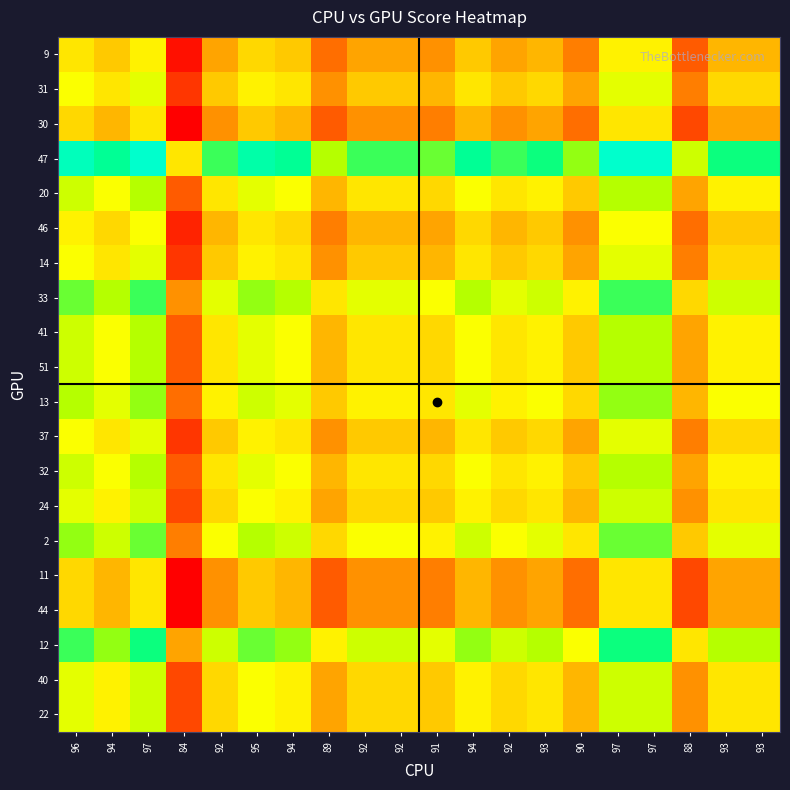

Reading left to right, list all the values displayed in this chart.

9: 96=0	94=-2	97=1	84=-12	92=-4	95=-1	94=-2	89=-7	92=-4	92=-4	91=-5	94=-2	92=-4	93=-3	90=-6	97=1	97=1	88=-8	93=-3	93=-3
31: 96=2	94=0	97=3	84=-10	92=-2	95=1	94=0	89=-5	92=-2	92=-2	91=-3	94=0	92=-2	93=-1	90=-4	97=3	97=3	88=-6	93=-1	93=-1
30: 96=-1	94=-3	97=0	84=-13	92=-5	95=-2	94=-3	89=-8	92=-5	92=-5	91=-6	94=-3	92=-5	93=-4	90=-7	97=0	97=0	88=-9	93=-4	93=-4
47: 96=12	94=10	97=13	84=0	92=8	95=11	94=10	89=5	92=8	92=8	91=7	94=10	92=8	93=9	90=6	97=13	97=13	88=4	93=9	93=9
20: 96=4	94=2	97=5	84=-8	92=0	95=3	94=2	89=-3	92=0	92=0	91=-1	94=2	92=0	93=1	90=-2	97=5	97=5	88=-4	93=1	93=1
46: 96=1	94=-1	97=2	84=-11	92=-3	95=0	94=-1	89=-6	92=-3	92=-3	91=-4	94=-1	92=-3	93=-2	90=-5	97=2	97=2	88=-7	93=-2	93=-2
14: 96=2	94=0	97=3	84=-10	92=-2	95=1	94=0	89=-5	92=-2	92=-2	91=-3	94=0	92=-2	93=-1	90=-4	97=3	97=3	88=-6	93=-1	93=-1
33: 96=7	94=5	97=8	84=-5	92=3	95=6	94=5	89=0	92=3	92=3	91=2	94=5	92=3	93=4	90=1	97=8	97=8	88=-1	93=4	93=4
41: 96=4	94=2	97=5	84=-8	92=0	95=3	94=2	89=-3	92=0	92=0	91=-1	94=2	92=0	93=1	90=-2	97=5	97=5	88=-4	93=1	93=1
51: 96=4	94=2	97=5	84=-8	92=0	95=3	94=2	89=-3	92=0	92=0	91=-1	94=2	92=0	93=1	90=-2	97=5	97=5	88=-4	93=1	93=1
13: 96=5	94=3	97=6	84=-7	92=1	95=4	94=3	89=-2	92=1	92=1	91=0	94=3	92=1	93=2	90=-1	97=6	97=6	88=-3	93=2	93=2
37: 96=2	94=0	97=3	84=-10	92=-2	95=1	94=0	89=-5	92=-2	92=-2	91=-3	94=0	92=-2	93=-1	90=-4	97=3	97=3	88=-6	93=-1	93=-1
32: 96=4	94=2	97=5	84=-8	92=0	95=3	94=2	89=-3	92=0	92=0	91=-1	94=2	92=0	93=1	90=-2	97=5	97=5	88=-4	93=1	93=1
24: 96=3	94=1	97=4	84=-9	92=-1	95=2	94=1	89=-4	92=-1	92=-1	91=-2	94=1	92=-1	93=0	90=-3	97=4	97=4	88=-5	93=0	93=0
2: 96=6	94=4	97=7	84=-6	92=2	95=5	94=4	89=-1	92=2	92=2	91=1	94=4	92=2	93=3	90=0	97=7	97=7	88=-2	93=3	93=3
11: 96=-1	94=-3	97=0	84=-13	92=-5	95=-2	94=-3	89=-8	92=-5	92=-5	91=-6	94=-3	92=-5	93=-4	90=-7	97=0	97=0	88=-9	93=-4	93=-4
44: 96=-1	94=-3	97=0	84=-13	92=-5	95=-2	94=-3	89=-8	92=-5	92=-5	91=-6	94=-3	92=-5	93=-4	90=-7	97=0	97=0	88=-9	93=-4	93=-4
12: 96=8	94=6	97=9	84=-4	92=4	95=7	94=6	89=1	92=4	92=4	91=3	94=6	92=4	93=5	90=2	97=9	97=9	88=0	93=5	93=5
40: 96=3	94=1	97=4	84=-9	92=-1	95=2	94=1	89=-4	92=-1	92=-1	91=-2	94=1	92=-1	93=0	90=-3	97=4	97=4	88=-5	93=0	93=0
22: 96=3	94=1	97=4	84=-9	92=-1	95=2	94=1	89=-4	92=-1	92=-1	91=-2	94=1	92=-1	93=0	90=-3	97=4	97=4	88=-5	93=0	93=0